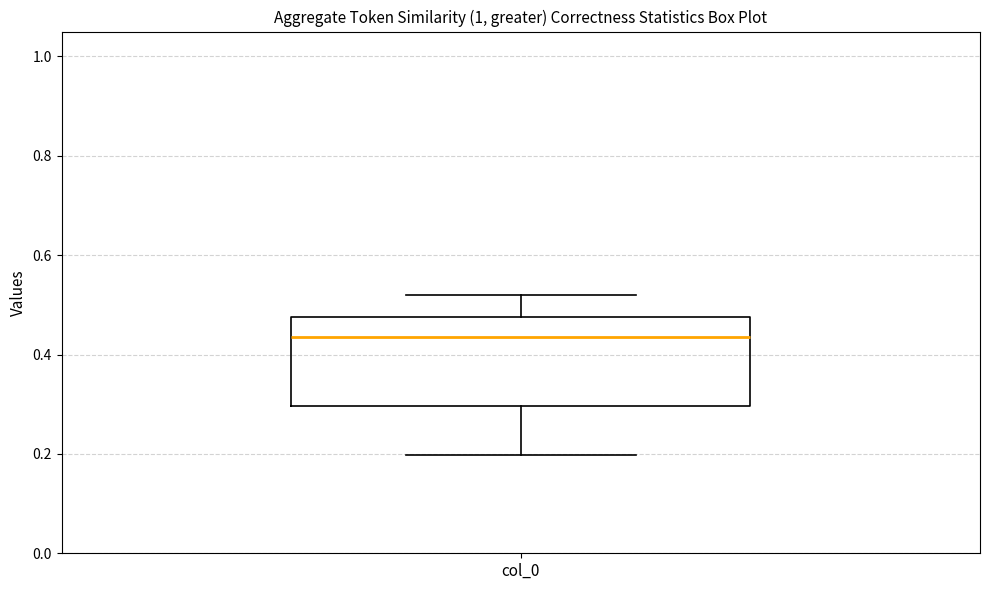

Read this box plot against the y-axis: the position of the median line, the range covered by the box, and the ends of both whiskers. The values are not printed on the chart, so give them approximately, as read against the axis.

median 0.44, box 0.30 to 0.48, whiskers 0.20 to 0.52